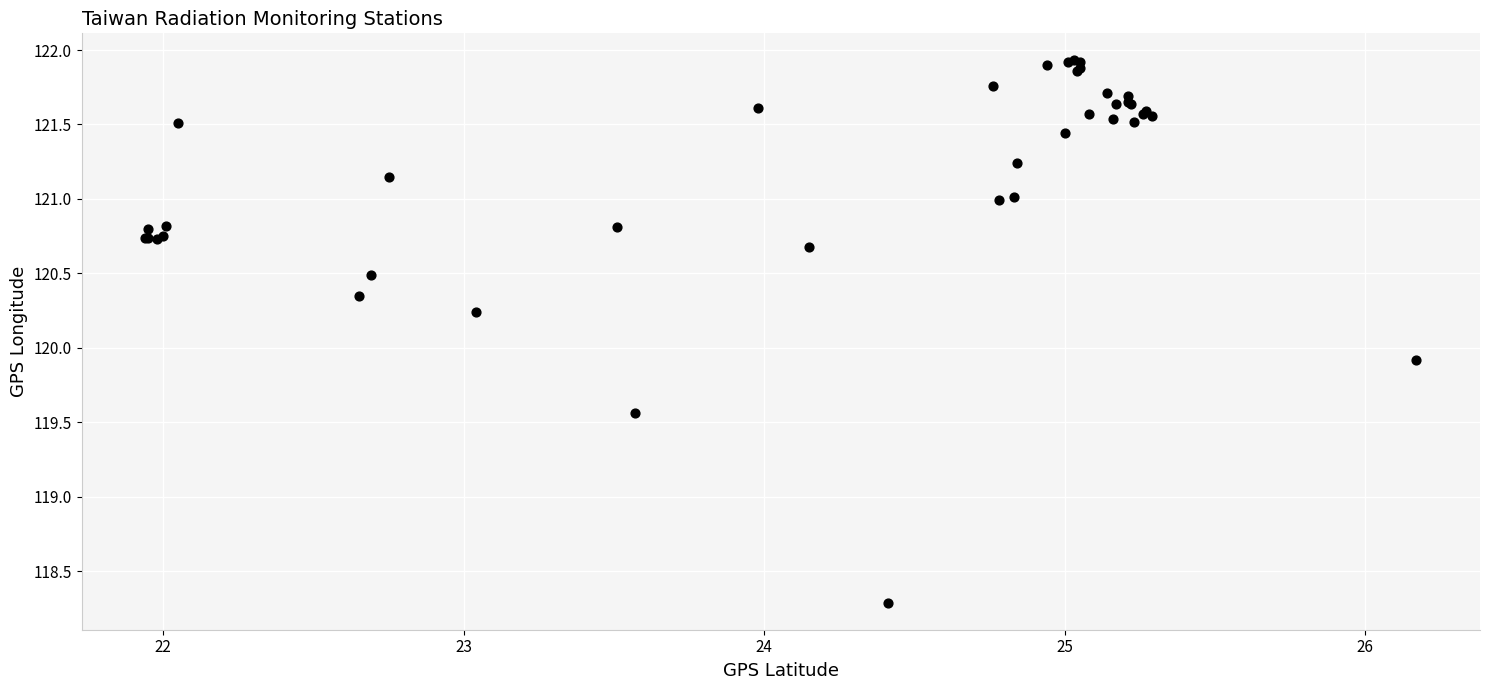

What Y value in the scatter plot is closest to 120?

119.9